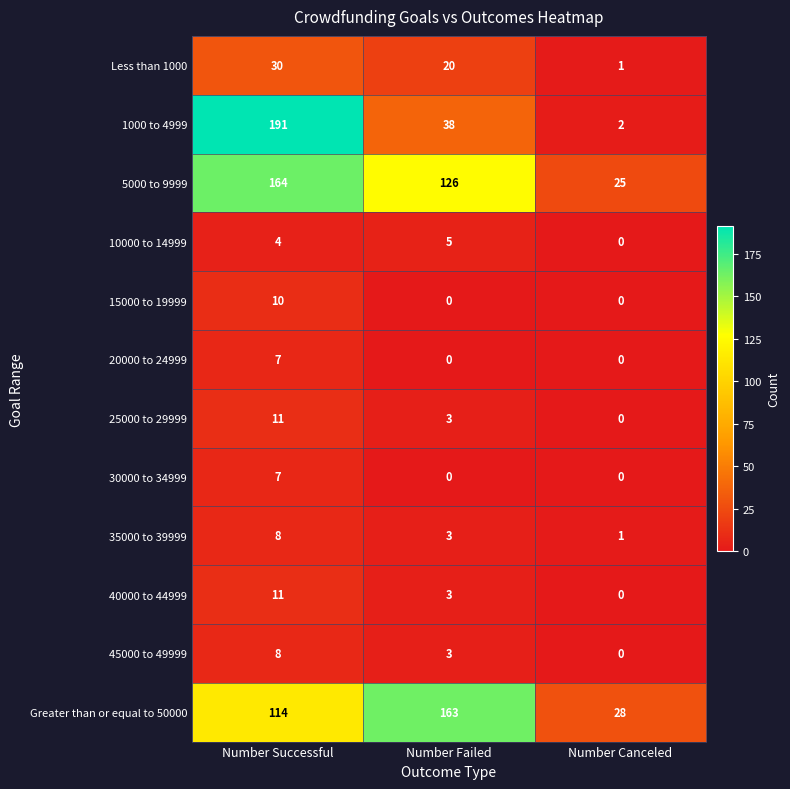

What is the maximum value shown in the chart?

191